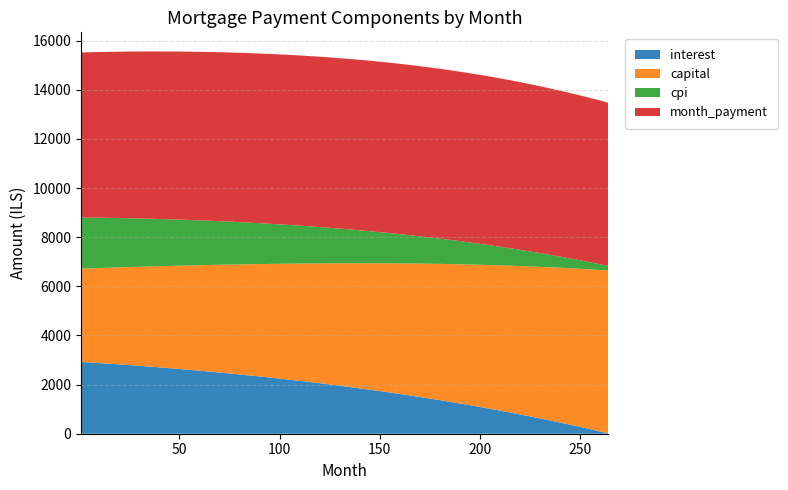

Reading left to right, list all the values displayed in this chart.

interest: 1=2922.7	12=2865.8	24=2798.9	36=2726.8	48=2649.2	60=2565.8	72=2476.6	84=2381.2	96=2279.4	108=2171.0	120=2055.7	132=1933.3	144=1803.4	156=1665.7	168=1519.8	180=1365.4	192=1202.0	204=1029.3	216=847.0	228=654.6	240=452.0	252=238.8	264=14.0
capital: 1=3795.8	12=3883.7	24=3981.9	36=4082.6	48=4186.2	60=4293.0	72=4403.0	84=4516.0	96=4633.0	108=4753.0	120=4877.0	132=5004.0	144=5135.0	156=5269.0	168=5406.0	180=5547.0	192=5691.0	204=5838.0	216=5990.0	228=6144.0	240=6302.0	252=6464.0	264=6630.0
cpi: 1=2079.8	12=2038.9	24=1990.9	36=1939.2	48=1884.3	60=1826.0	72=1764.0	84=1698.0	96=1629.0	108=1556.0	120=1479.0	132=1398.0	144=1312.0	156=1222.0	168=1127.0	180=1028.0	192=923.0	204=814.0	216=699.0	228=579.0	240=453.0	252=321.0	264=183.0
month_payment: 1=6718.5	12=6749.5	24=6780.8	36=6809.4	48=6835.4	60=6858.8	72=6879.6	84=6897.1	96=6912.4	108=6924.0	120=6932.7	132=6937.3	144=6938.4	156=6934.7	168=6925.8	180=6912.4	192=6893.0	204=6867.3	216=6836.0	228=6797.6	240=6752.0	252=6702.8	264=6644.0